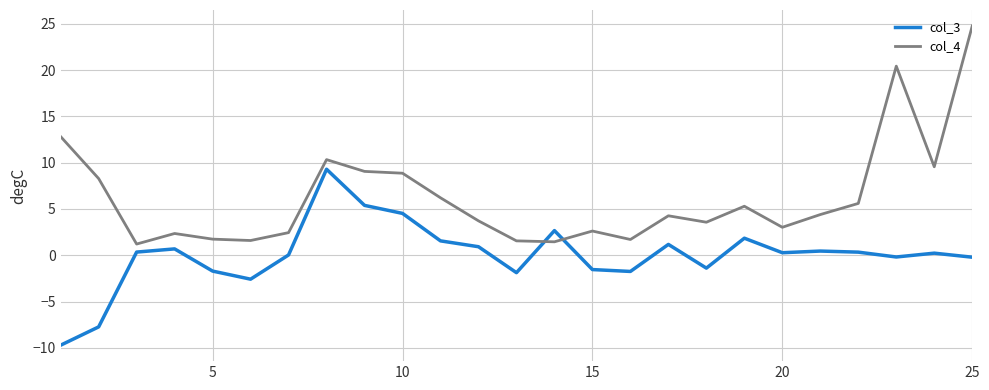

After their last crossing, which series has the higher values: col_4 or col_3?

col_4